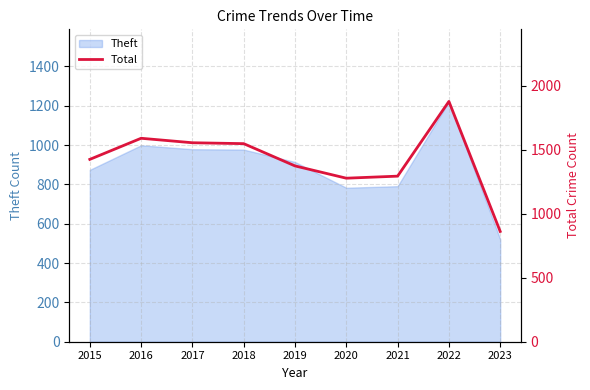

Is it true that Theft equals 1526 at 2016?

False